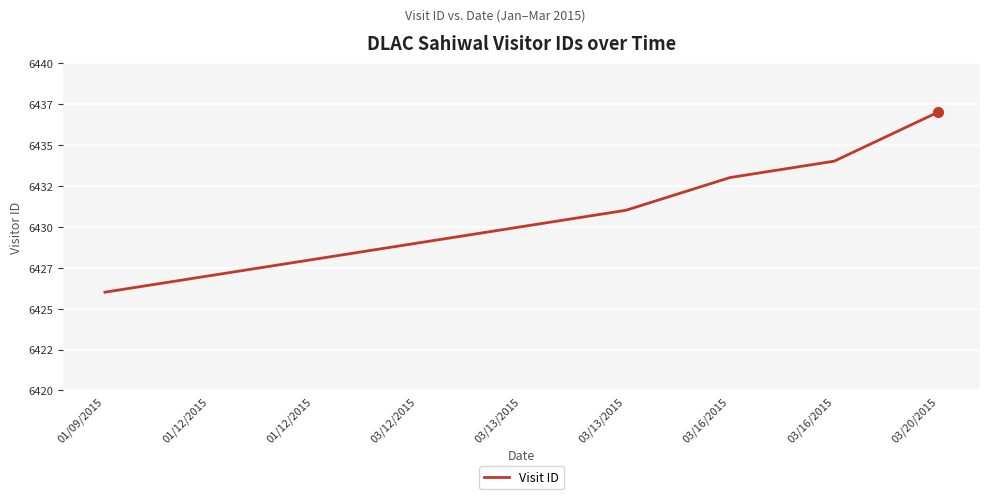

At which label does the data first exceed 6430?

03/13/2015